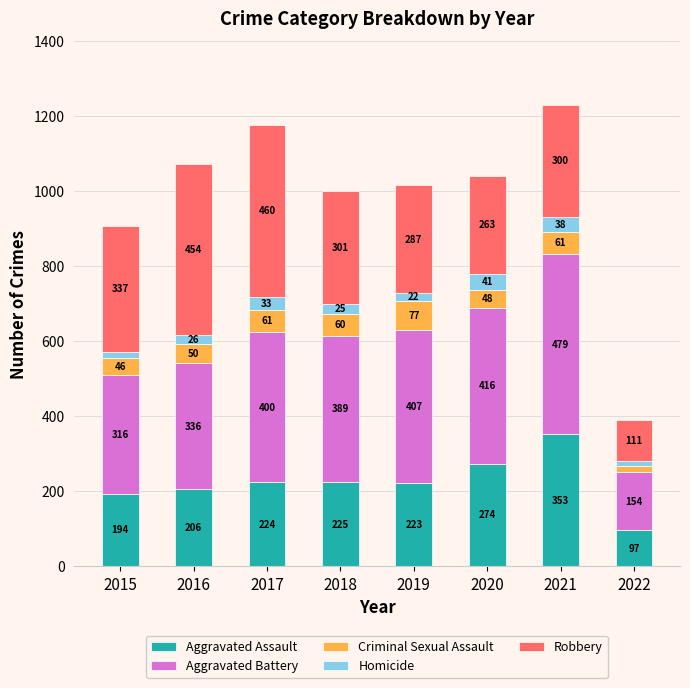

Does the chart contain stacked bars?

Yes